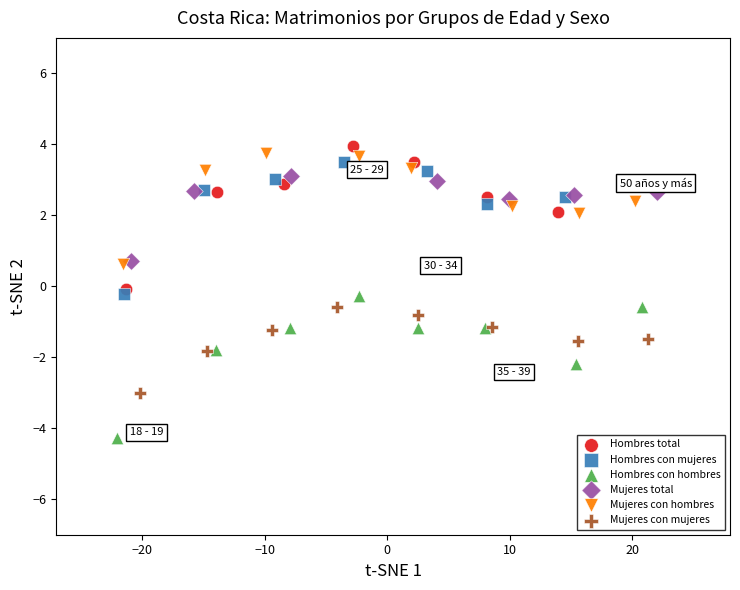

Which series reaches the minimum Y coordinate?

Hombres con hombres